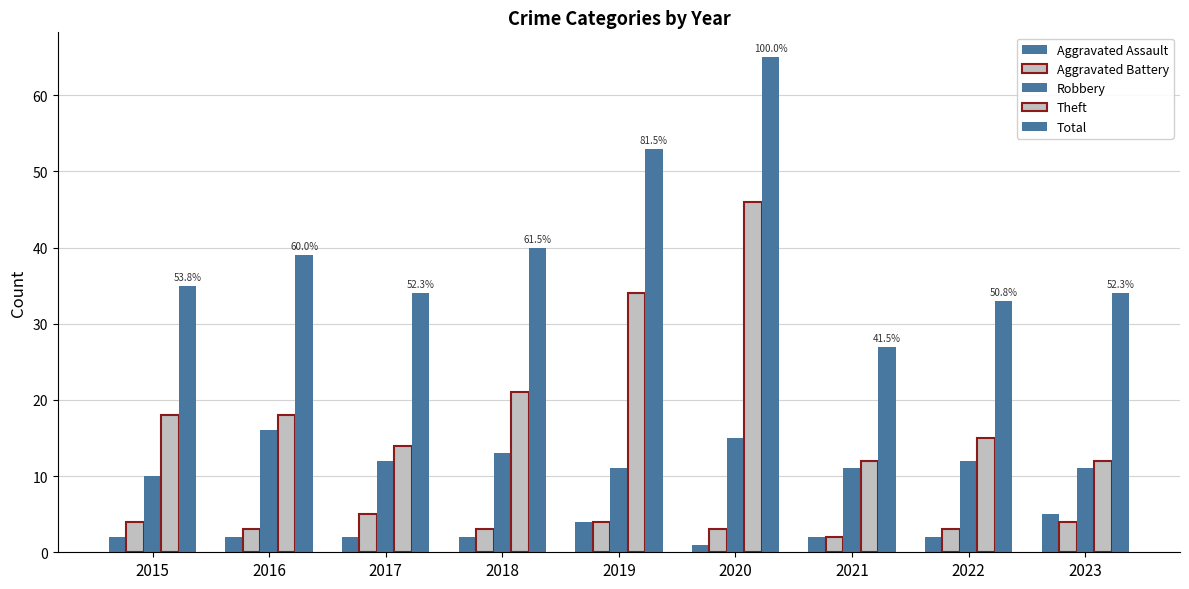

List the labels in order of Aggravated Battery value, largest first.

2017, 2015, 2019, 2023, 2016, 2018, 2020, 2022, 2021